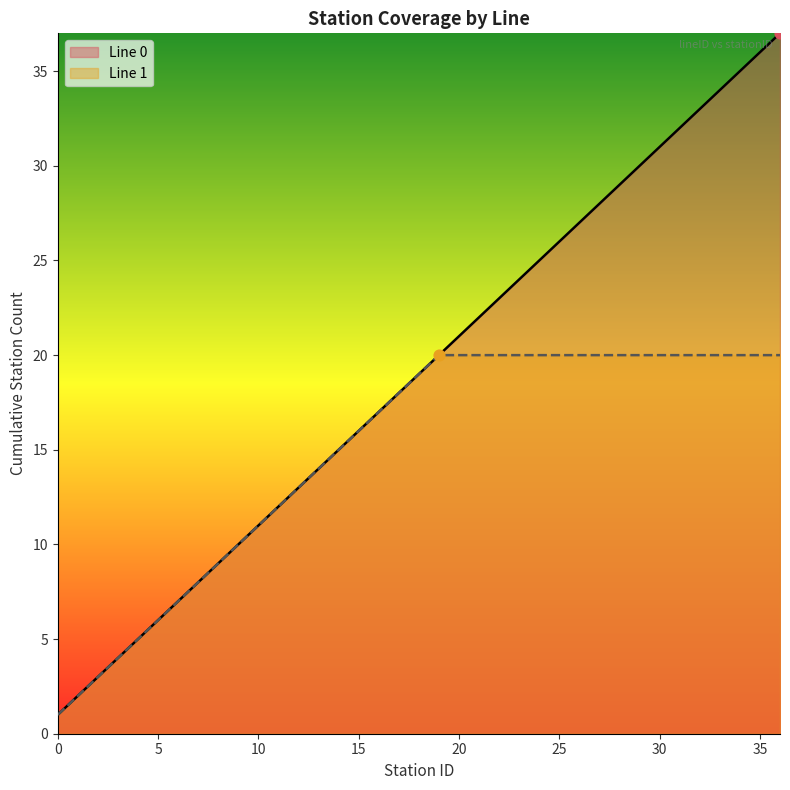

What is the ratio of the value at 2 to the value at 26?

0.1